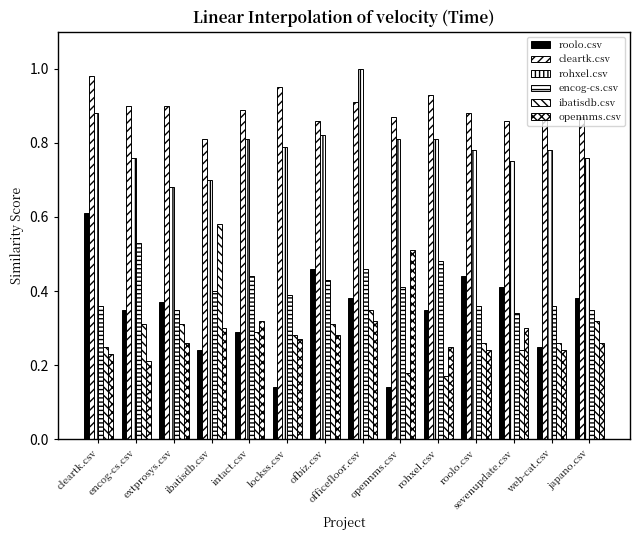

Does the chart contain stacked bars?

No